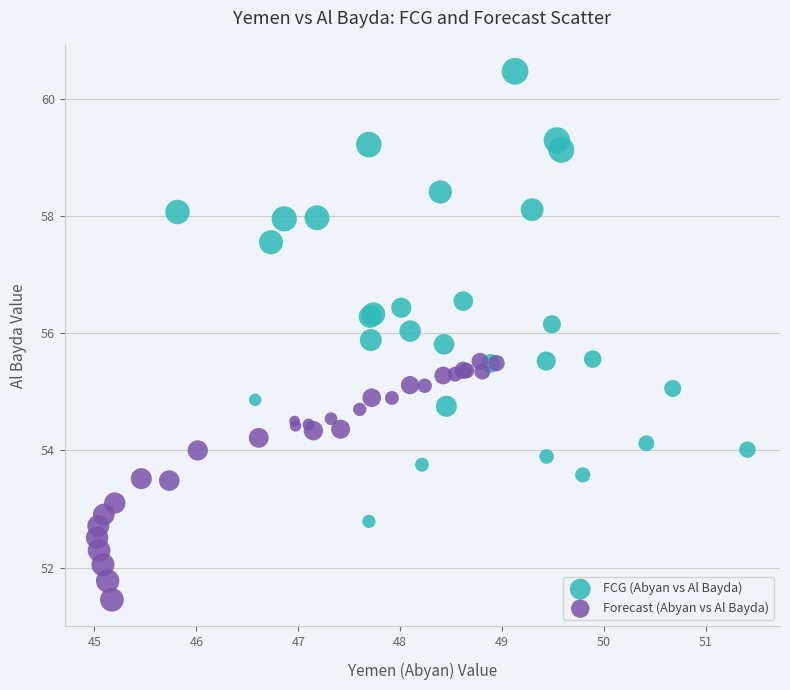

Which series has the largest Y range (max minus min)?

FCG (Abyan vs Al Bayda)